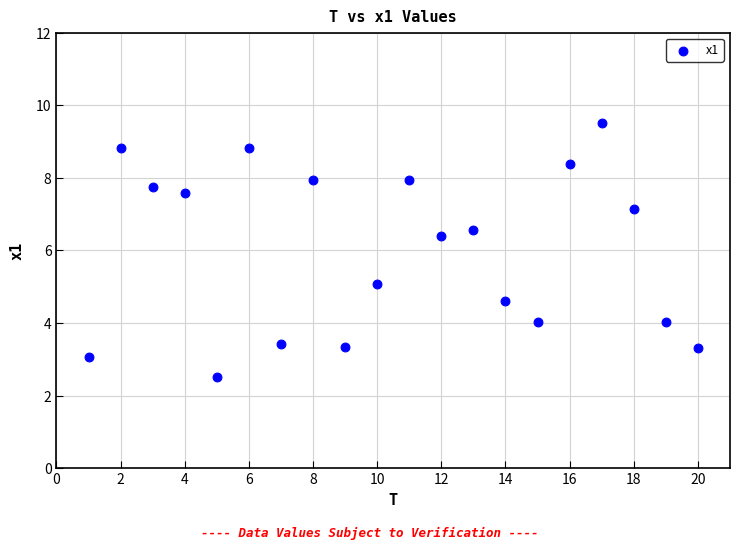

What Y value in the scatter plot is closest to 6?

6.4